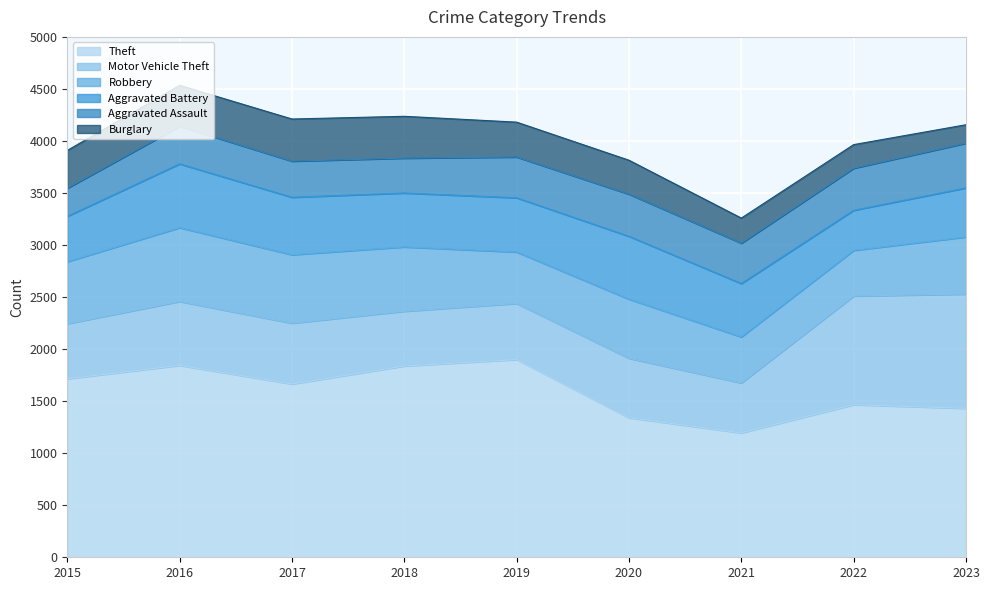

How many values in the Theft series are below 1665?

4